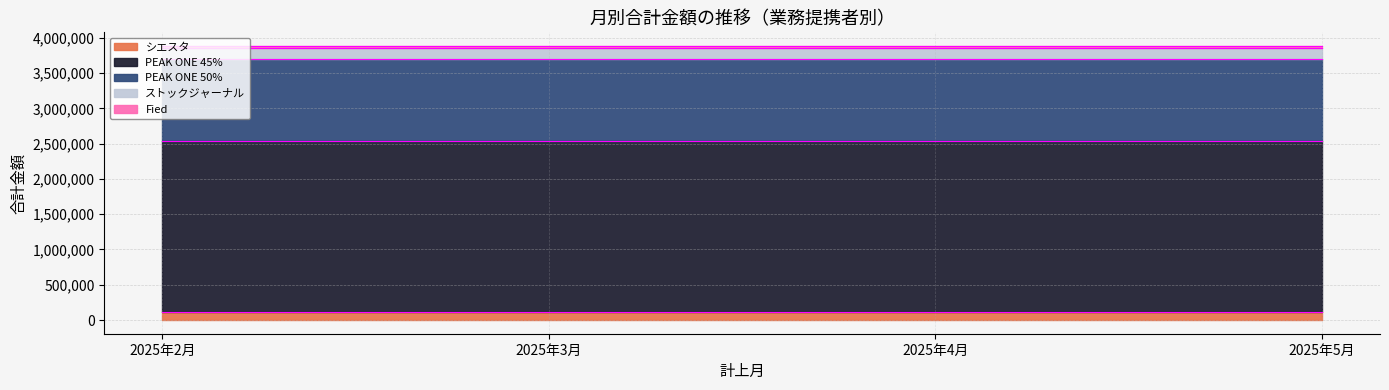

How many categories are shown in the chart?

4